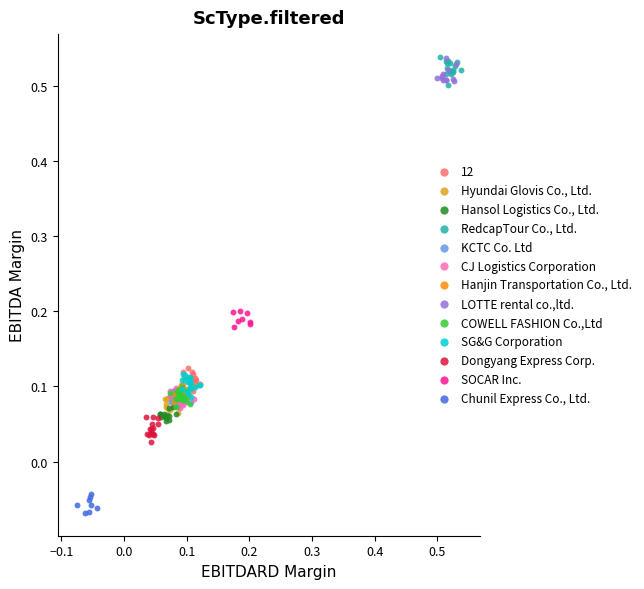

Which series contains the lowest Y value?

Chunil Express Co., Ltd.